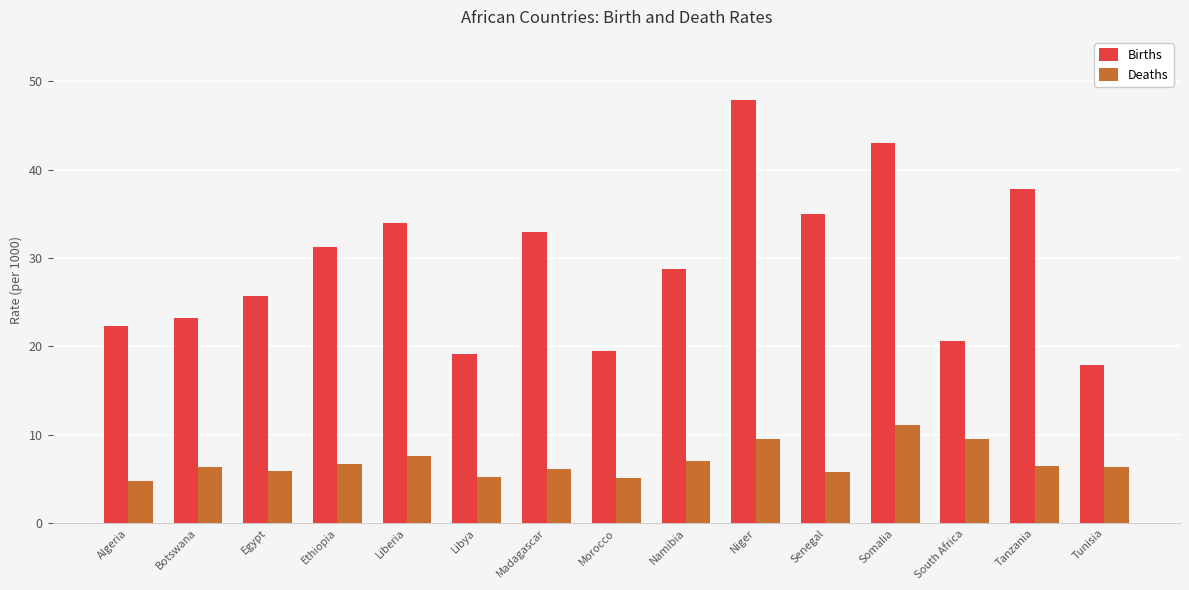

At which label does Deaths first exceed 6?

Botswana